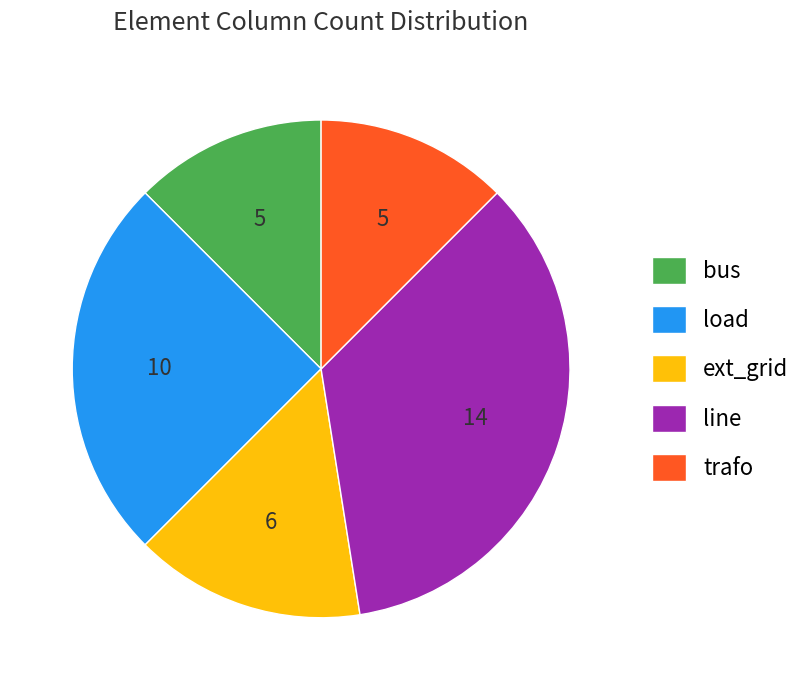

What is the ratio of the value at trafo to the value at ext_grid?

0.8